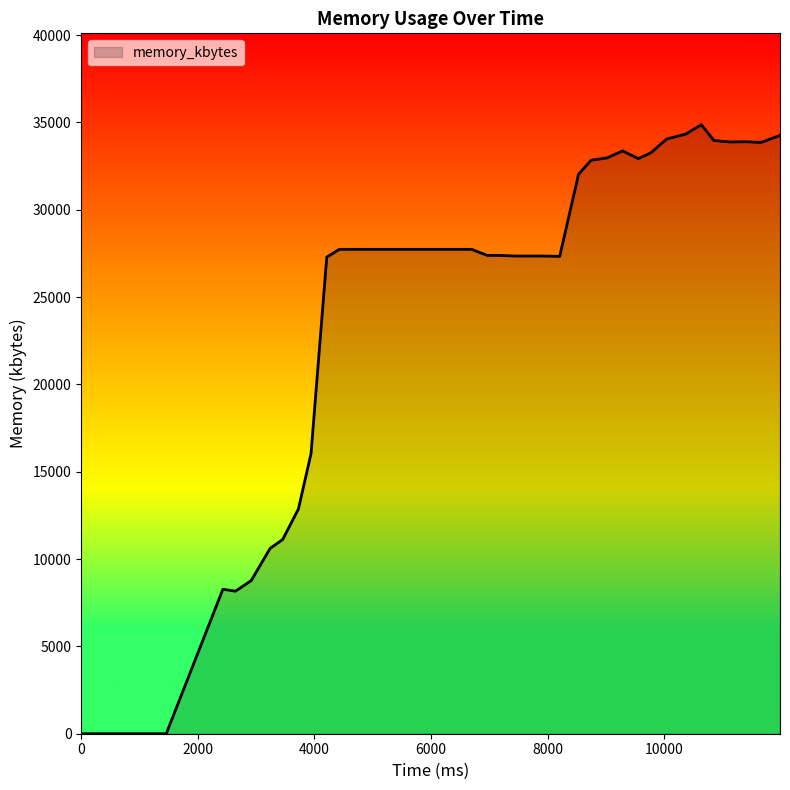

Does the chart display data point markers on the line(s)?

No